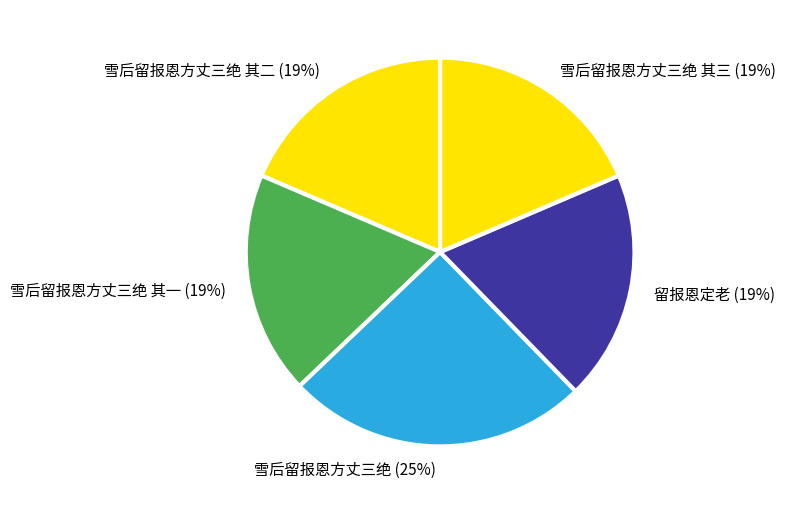

Does any single category account for the majority?

No